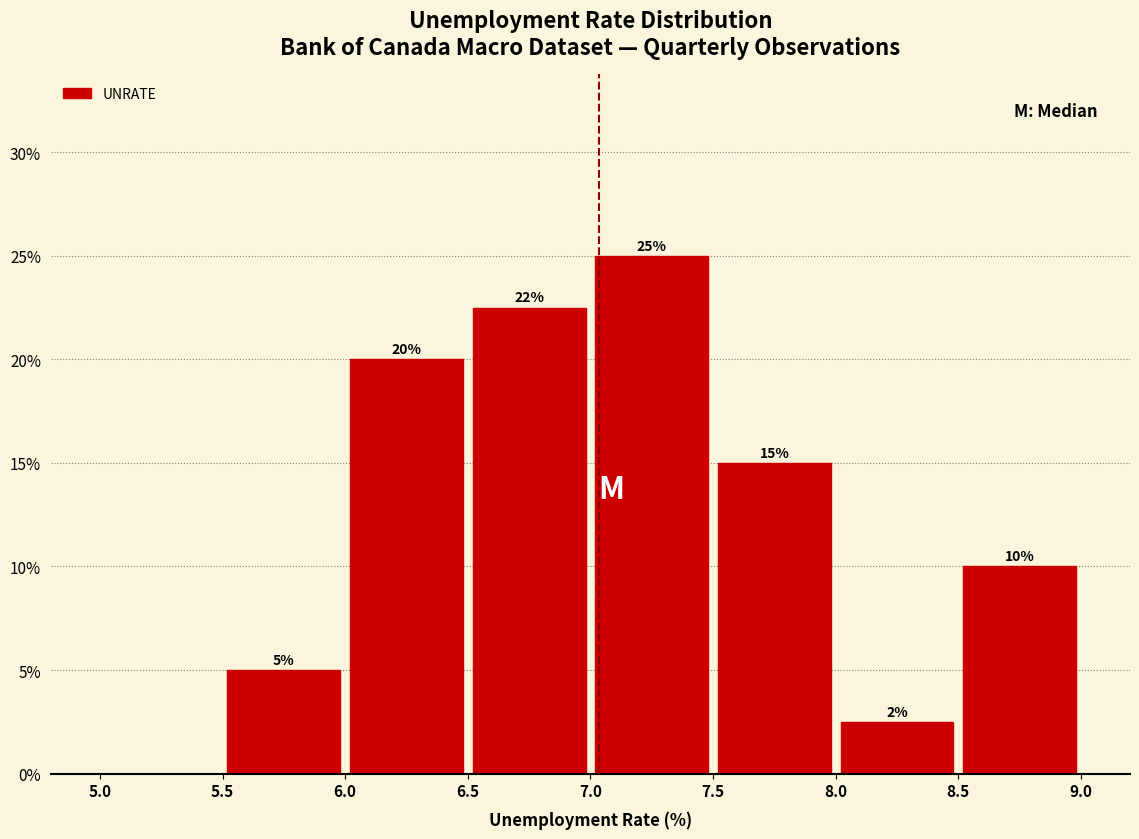

Over which range of the x-axis is the bar tallest?

7.0 to 7.5